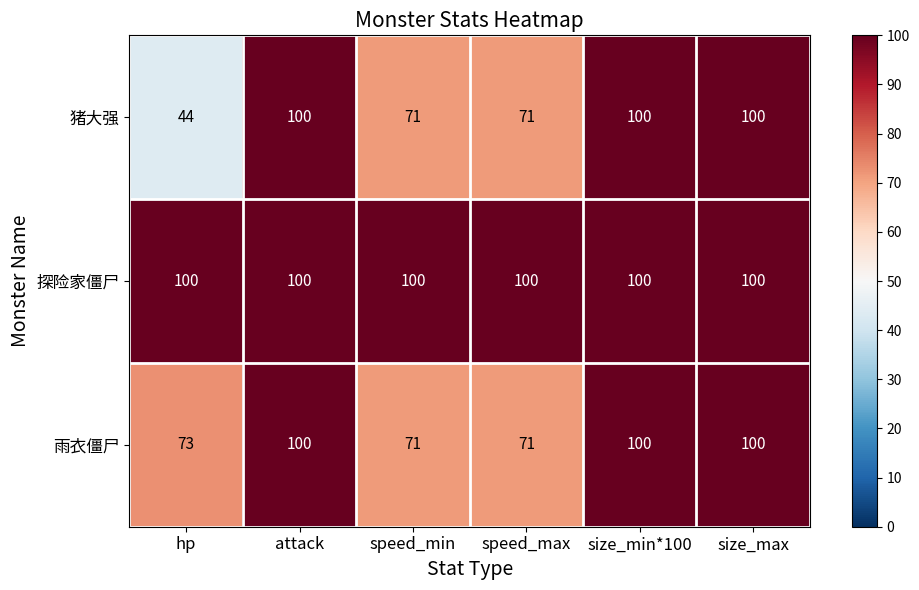

What is the greatest value displayed?

100